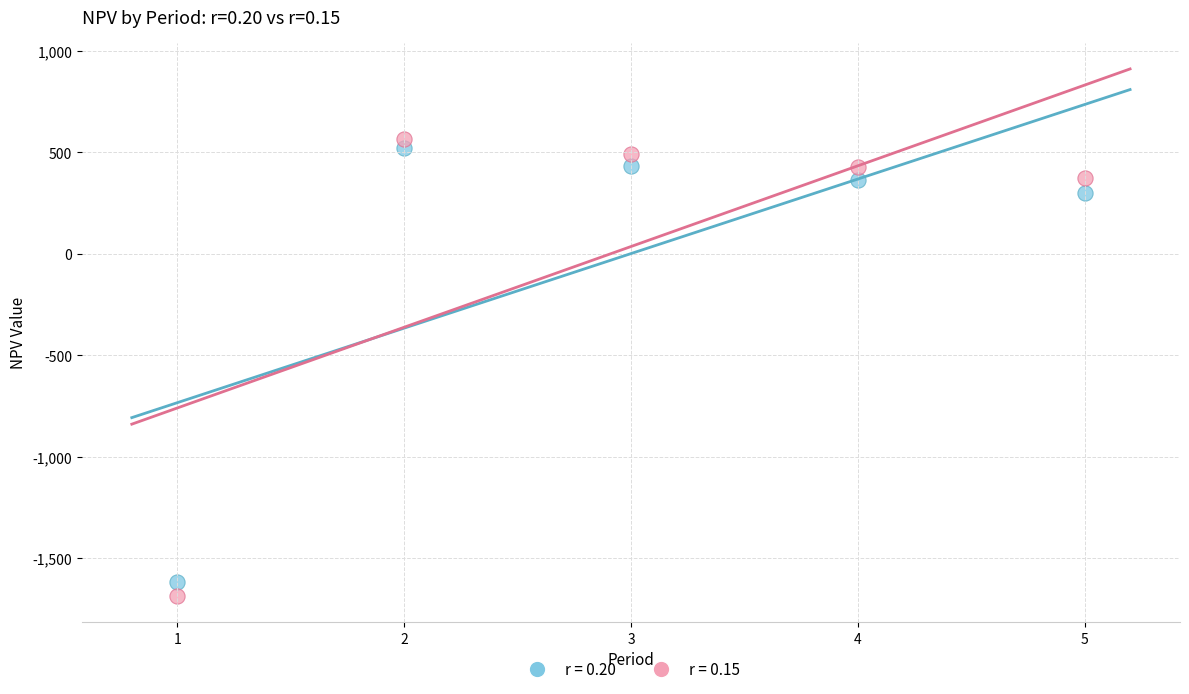

What is the X range (max minus min) for the scatter plot?

4.0